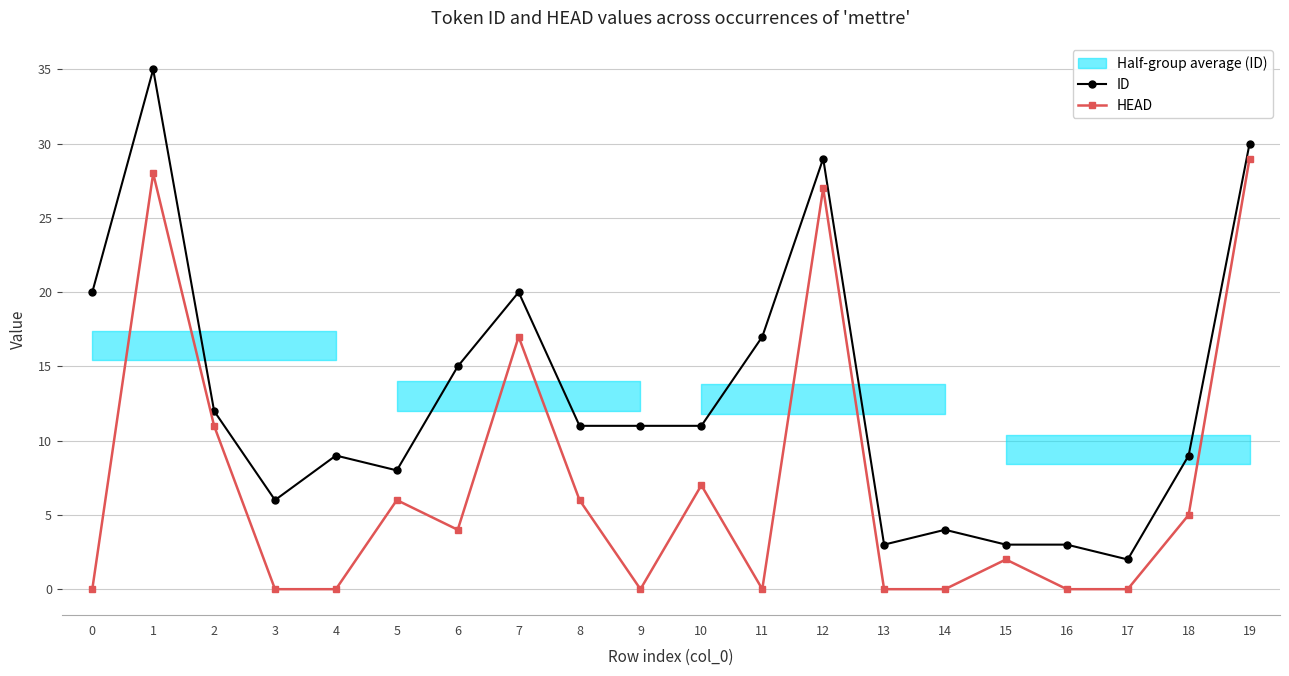

True or false: HEAD and ID intersect in this chart.

False